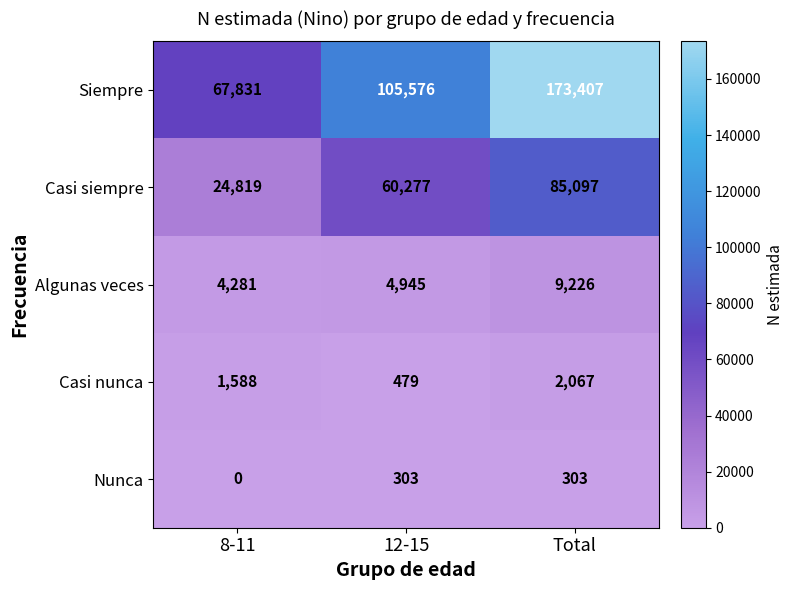

What is the difference between the second highest and minimum values in the Algunas veces series?

664